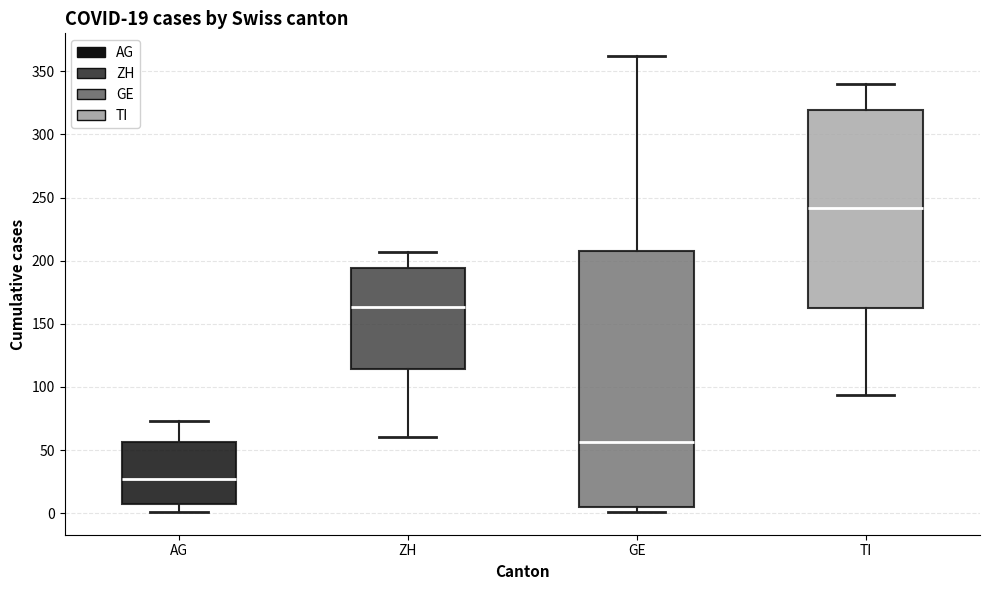

Comparing the boxes themselves (not the whiskers), which one is the tallest?

GE